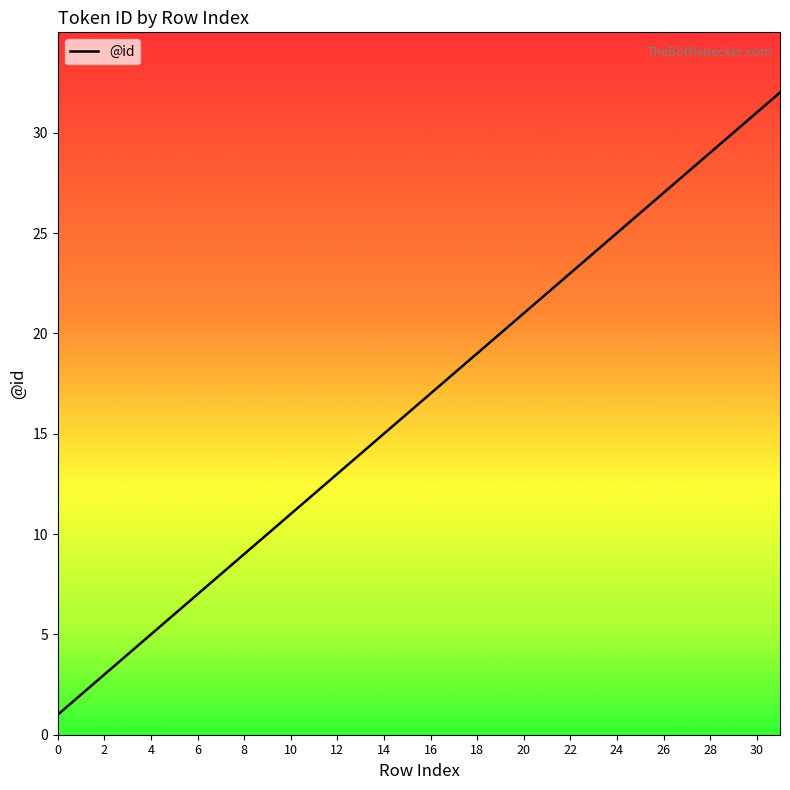

Is this an area chart (filled region under the line)?

No